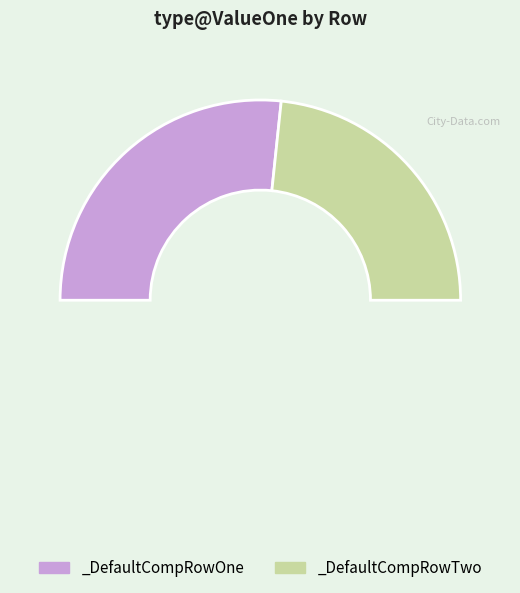

True or false: _DefaultCompRowTwo accounts for 47% of the total.

True